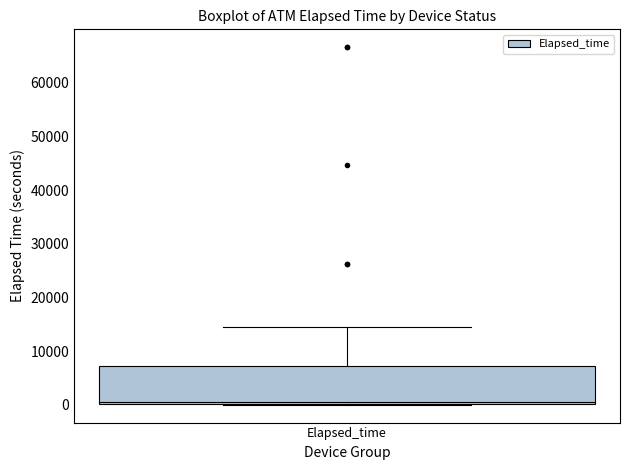

Where is the lower edge of the box for Elapsed_time on the y-axis? The values are not printed on the chart, so give them approximately, as read against the axis.

0